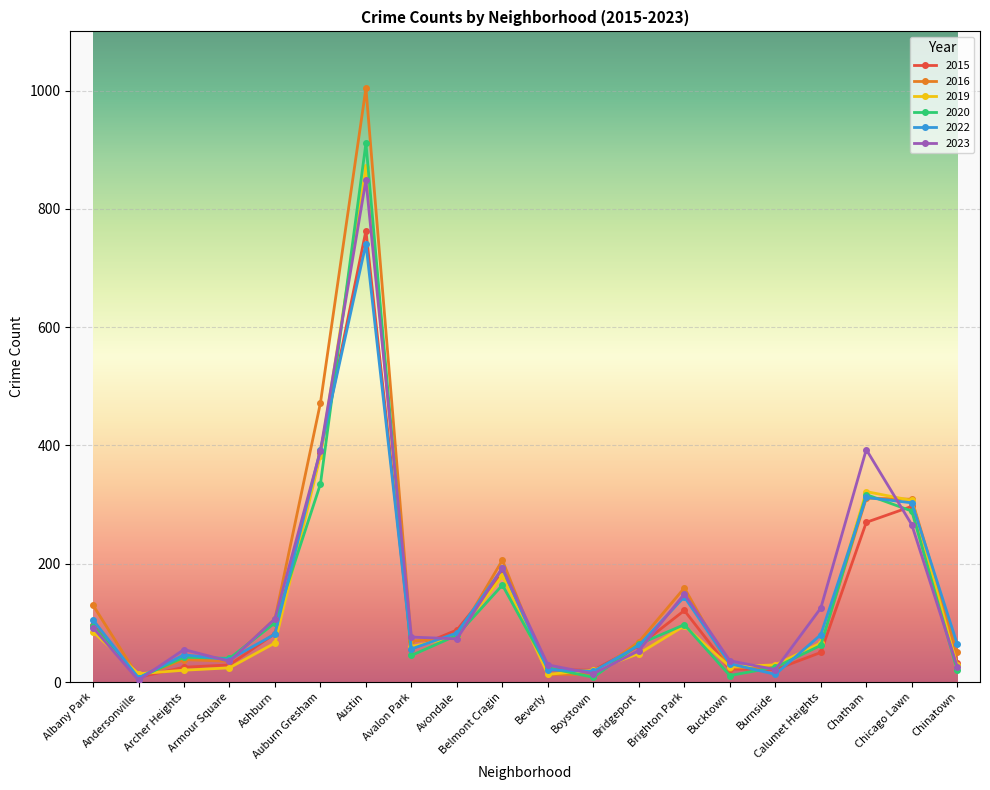

Which series has the widest spread of values?

2016